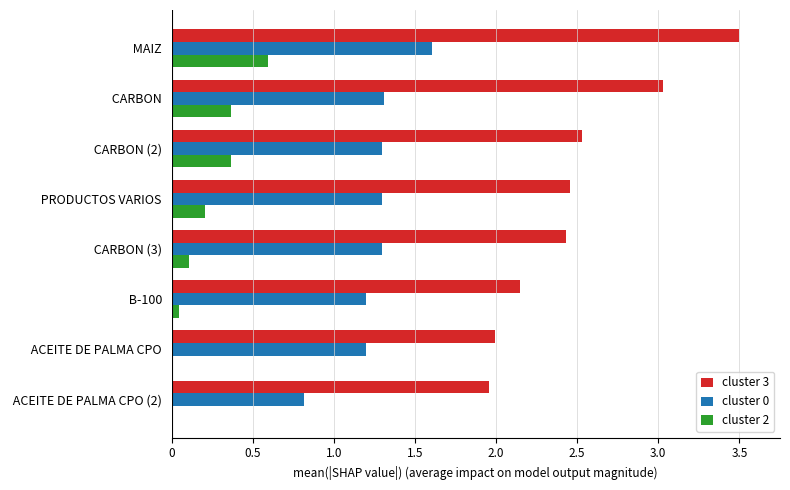

Is it true that cluster 2 equals 0.2 at  PRODUCTOS VARIOS?

True